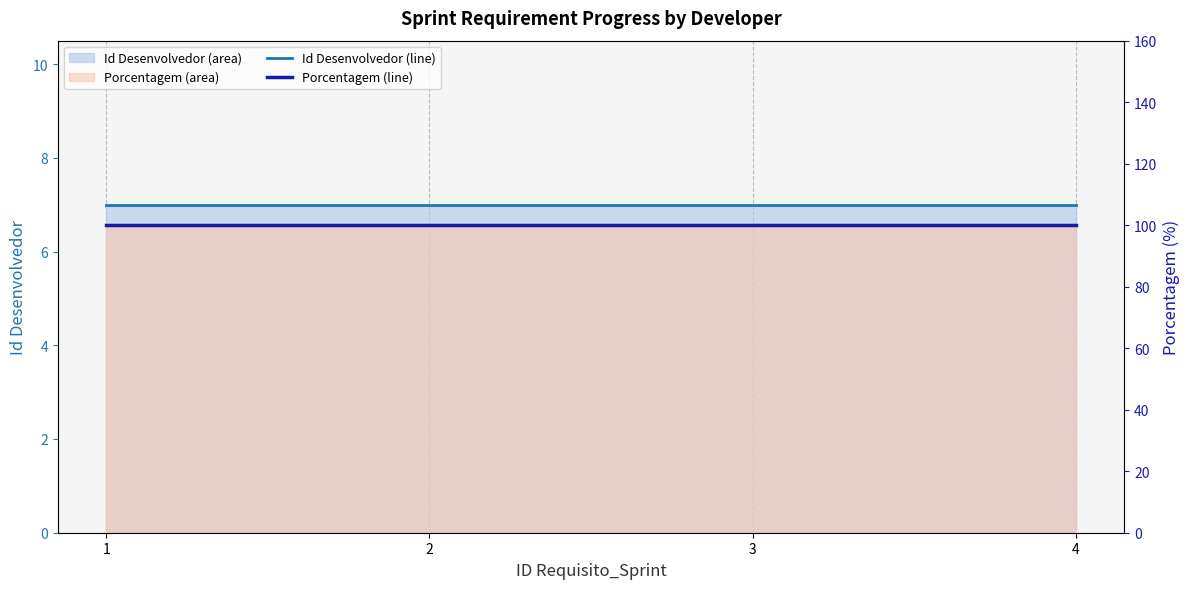

At which category is the sum across all series the highest?

1